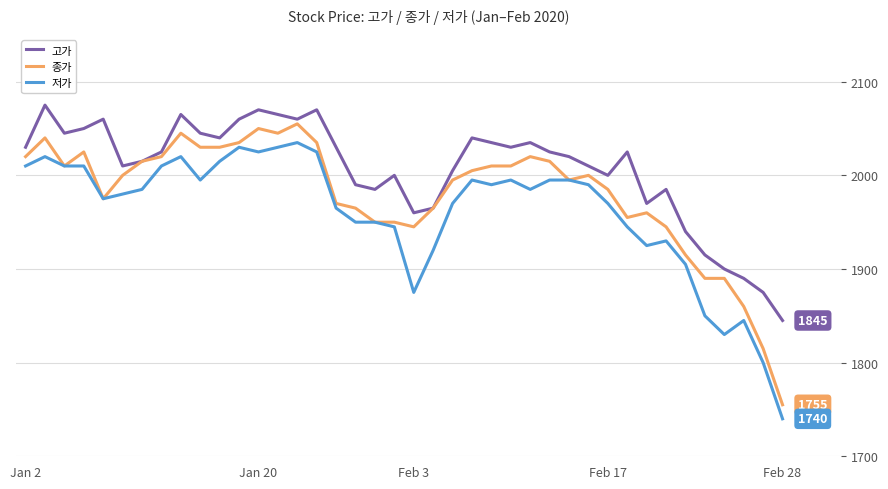

True or false: 고가 and 저가 cross at least once.

False